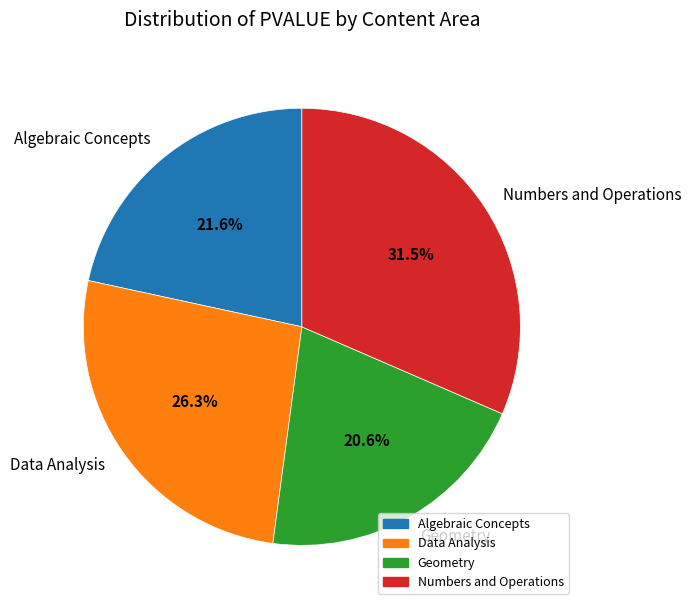

Count the number of slices in the pie.

4